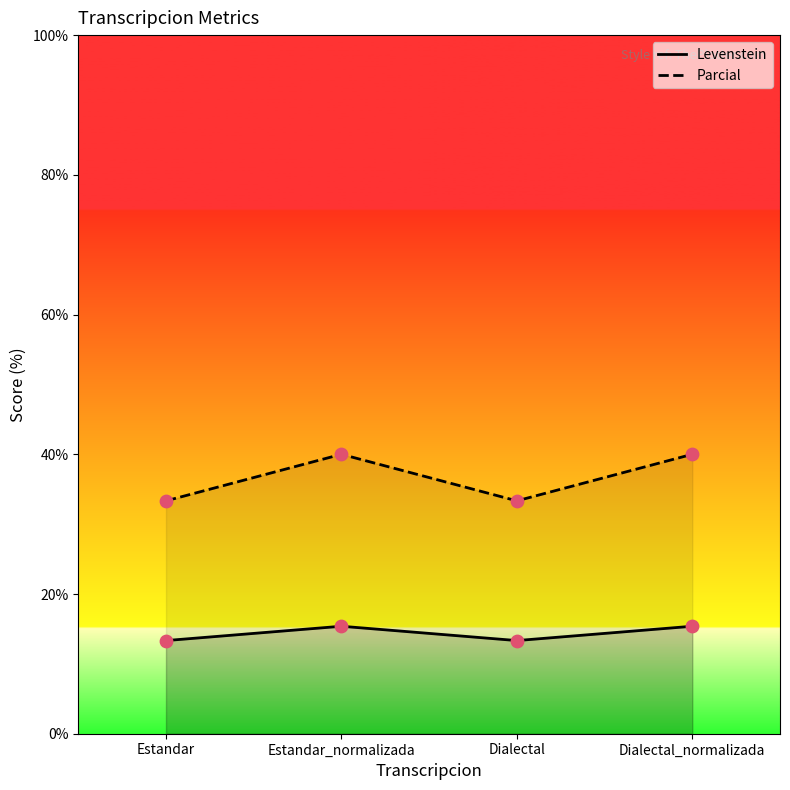

Is the value of Levenstein at Estandar_normalizada greater than the value of Parcial at Estandar_normalizada?

No